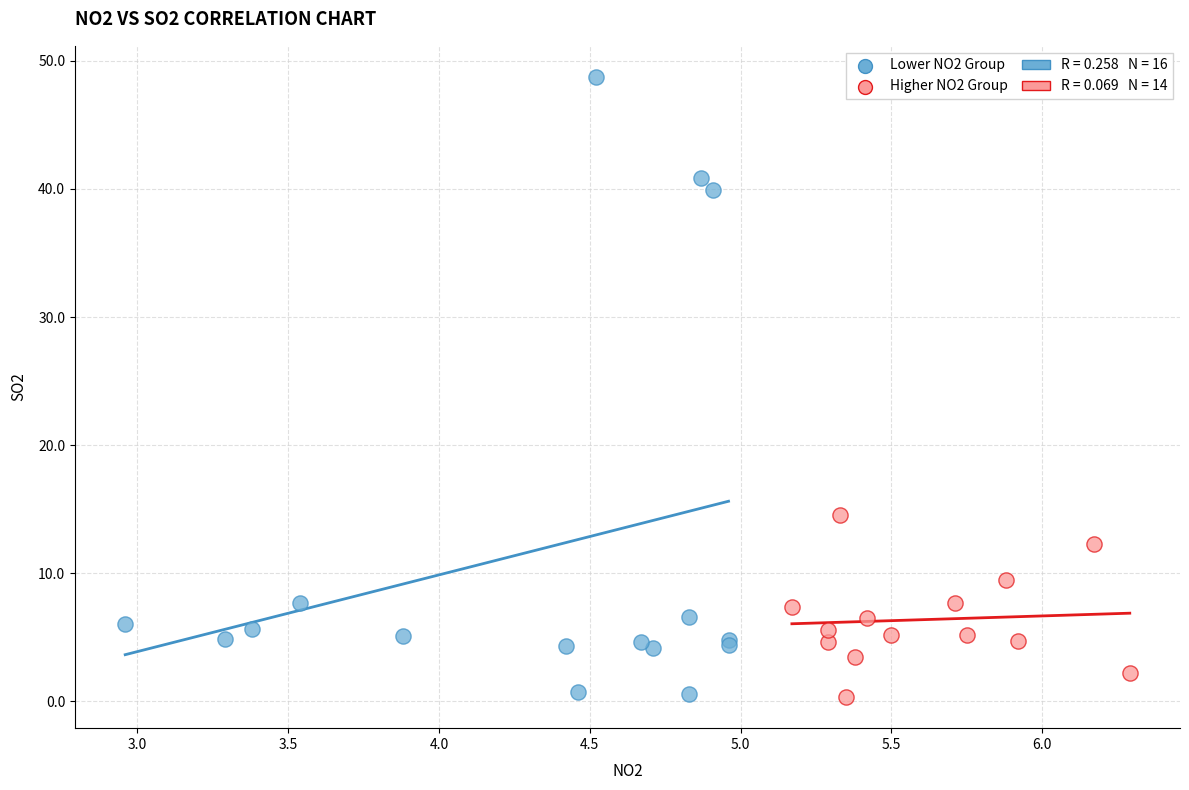

Which series has the largest Y range (max minus min)?

Lower NO2 Group